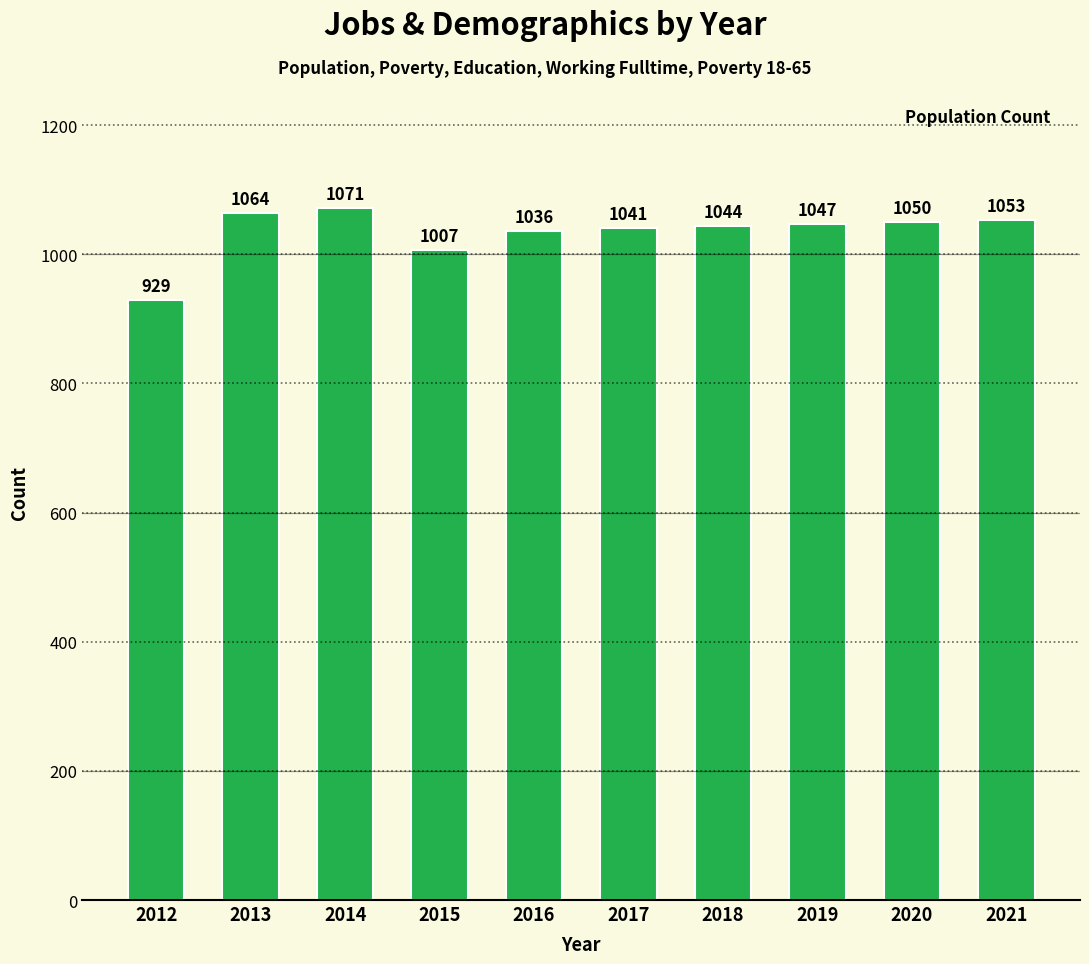

Which category has the lowest value across all series?

2012